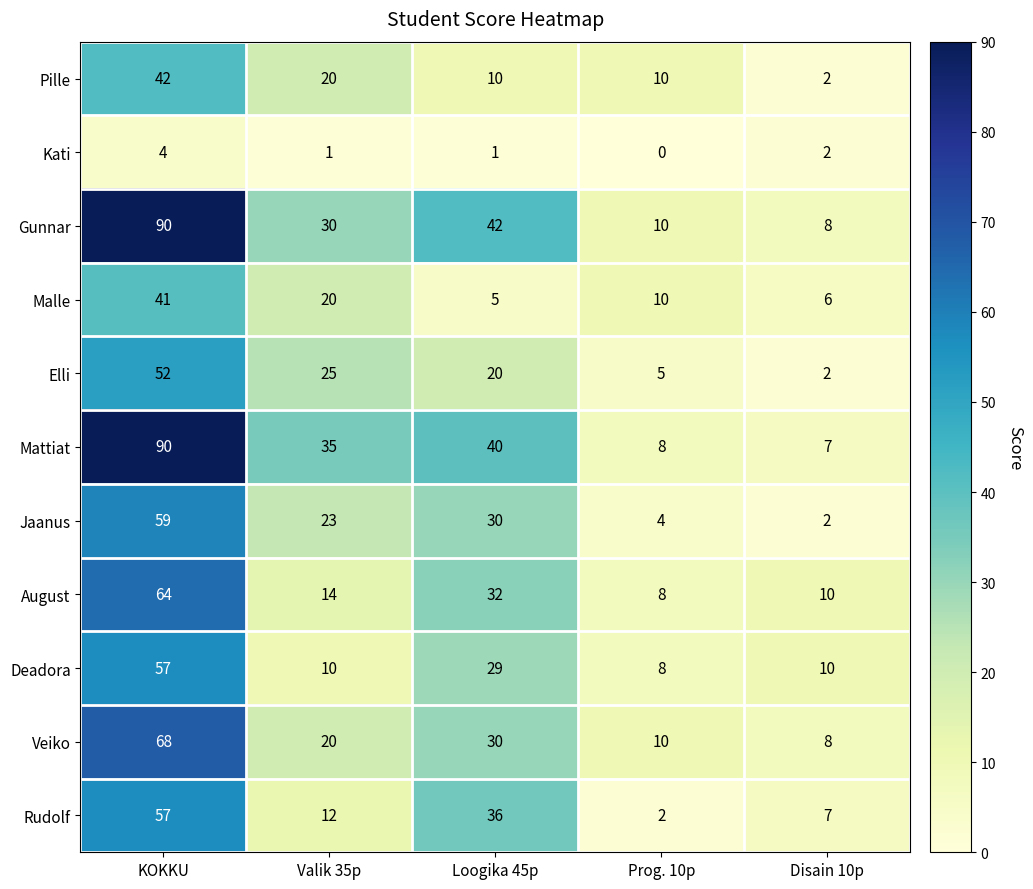

What is the difference between the highest and lowest values at Disain 10p?

8